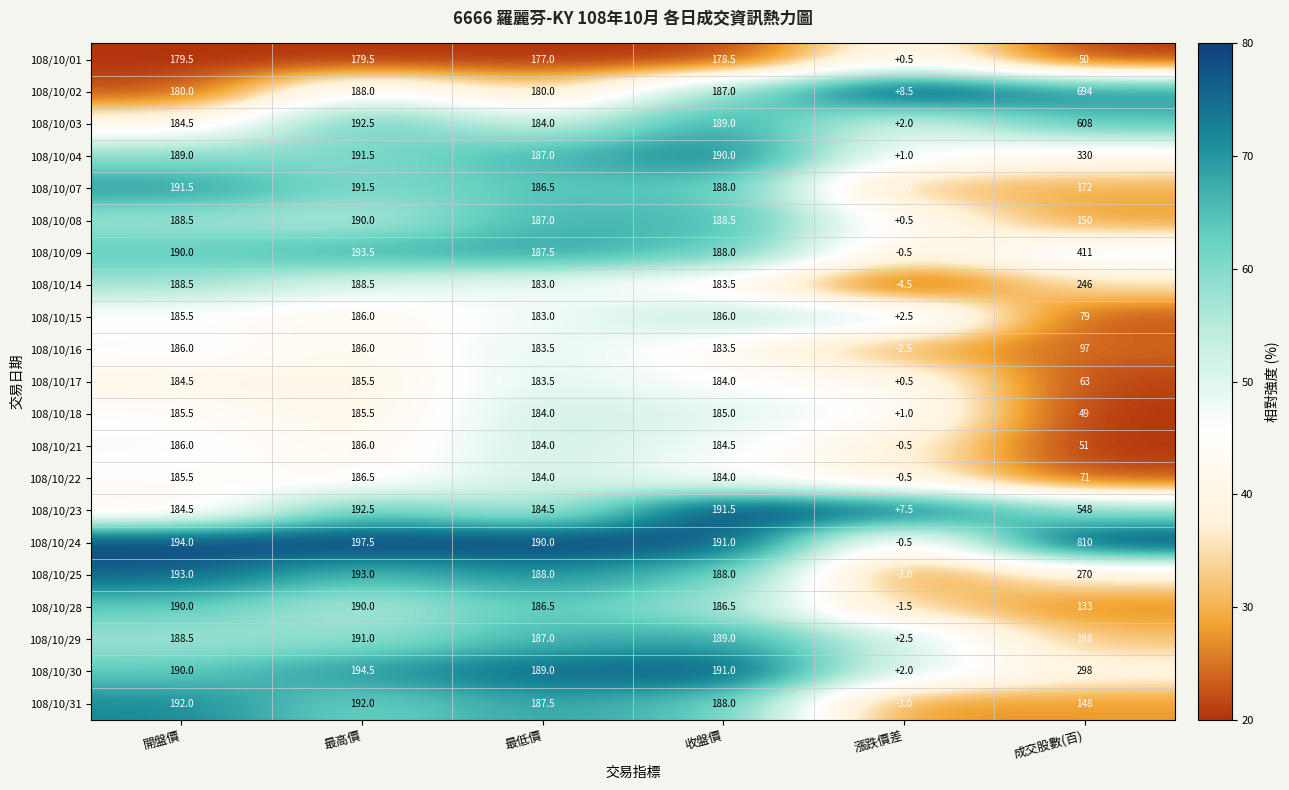

Which series has the largest total across all categories?

108/10/24